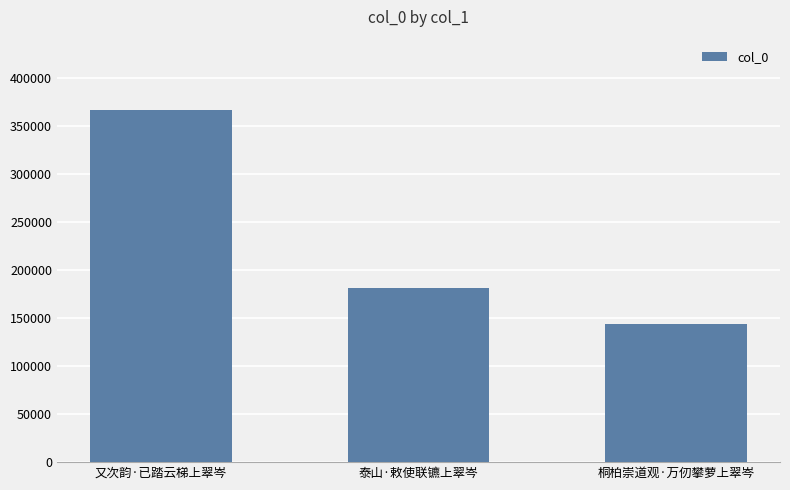

Read the value at 泰山·敕使联镳上翠岑, to the nearest 50.

181350